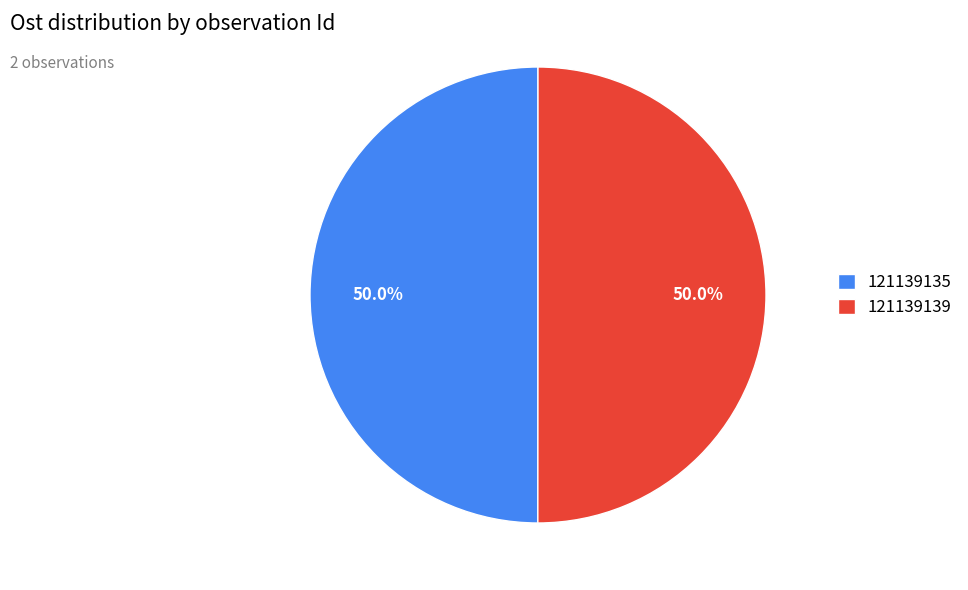

The 121139135 slice represents 42% of the pie. True or false?

False